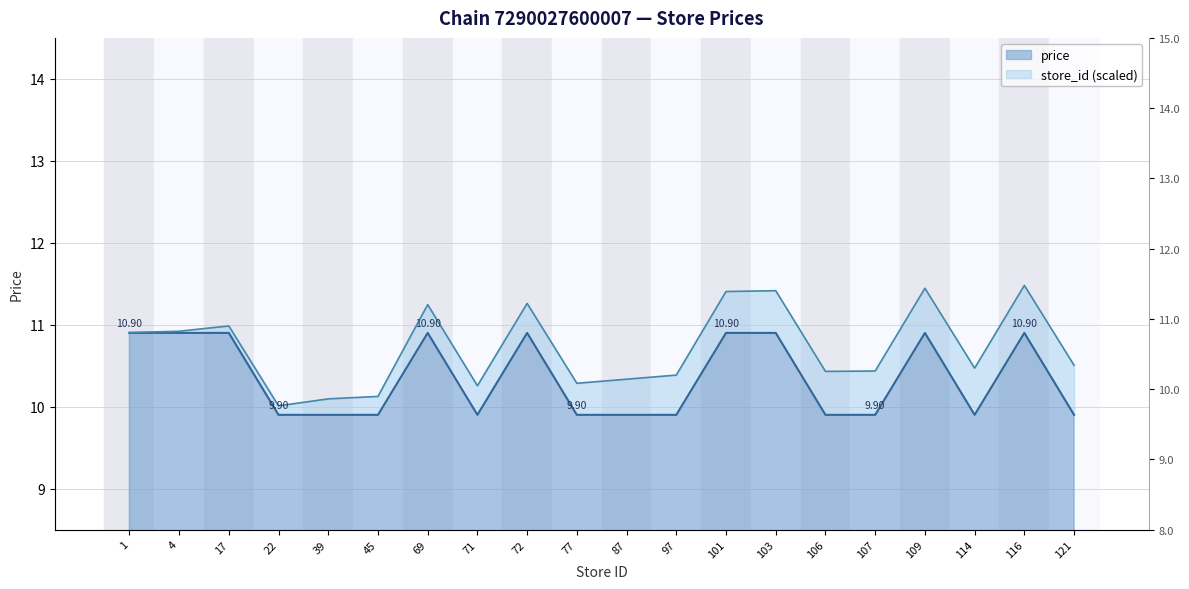

The chart shows a value of 3.1 at 72. True or false?

False